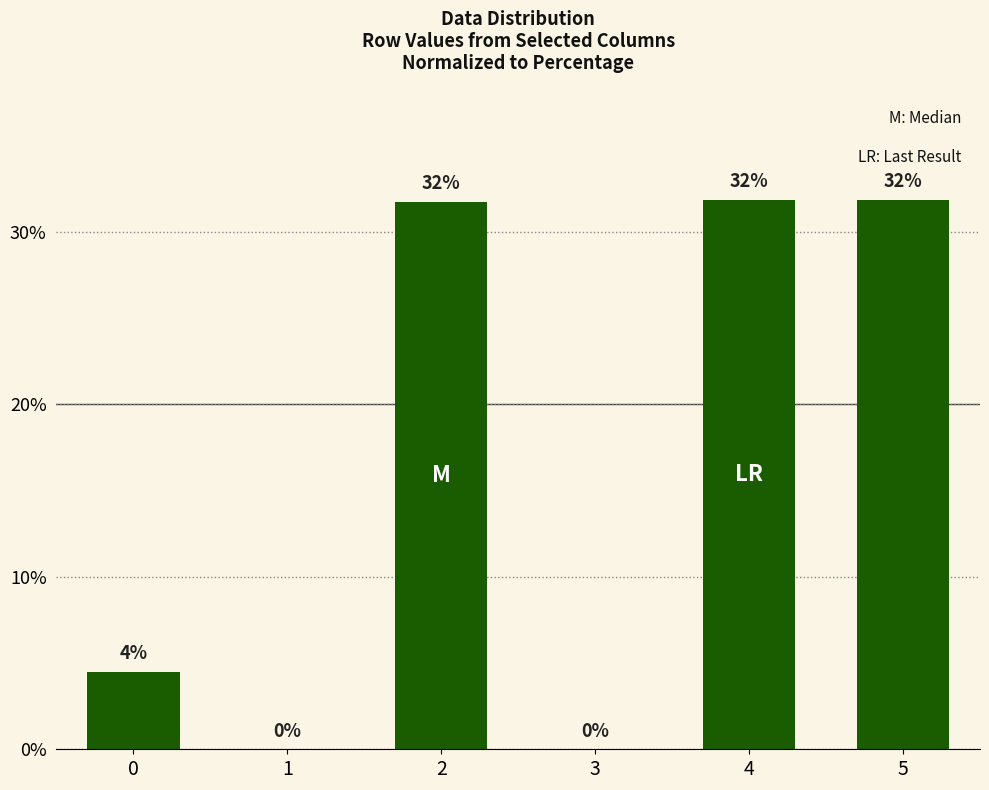

What is the maximum value shown in the chart?

31.9